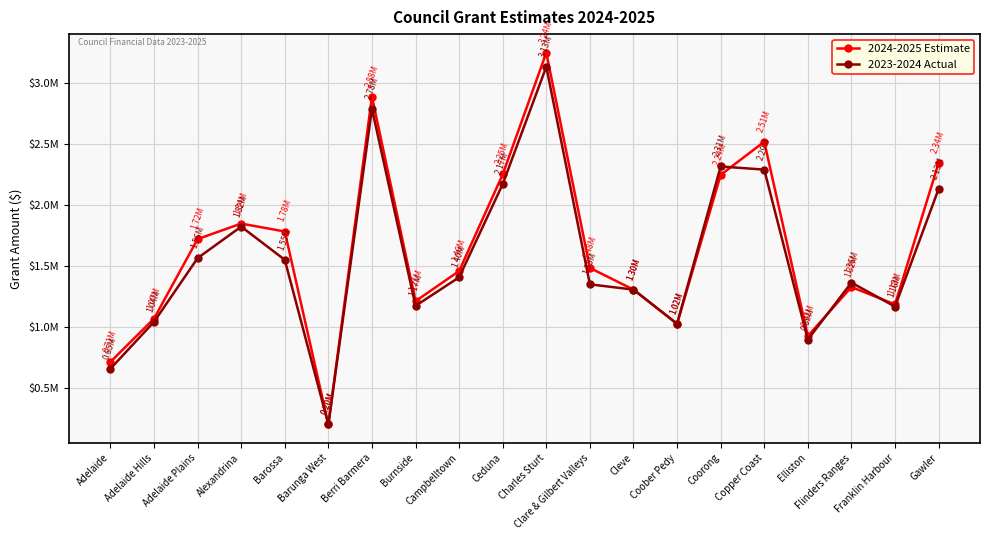

What is the difference between the maximum and minimum values in the 2023-2024 Actual series?

2932075